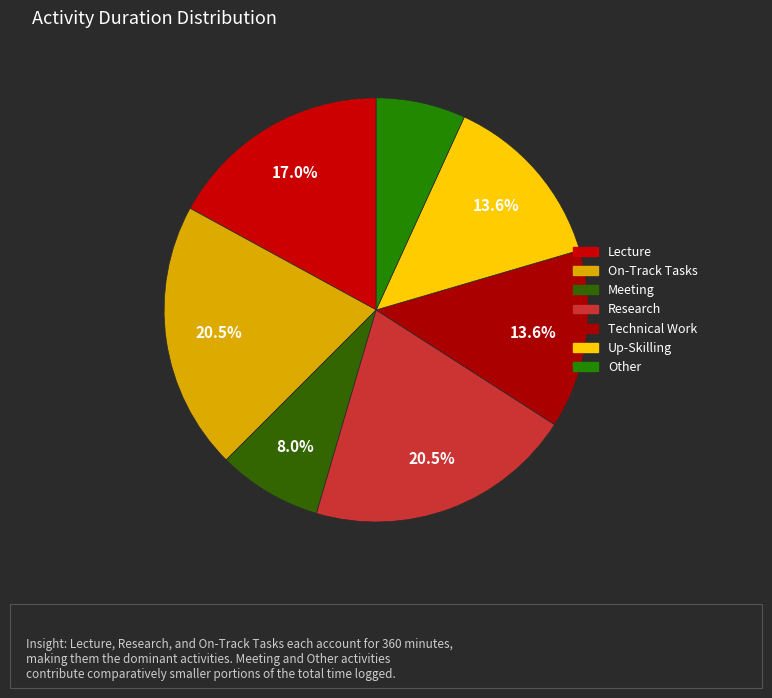

How many slices are in this pie chart?

7